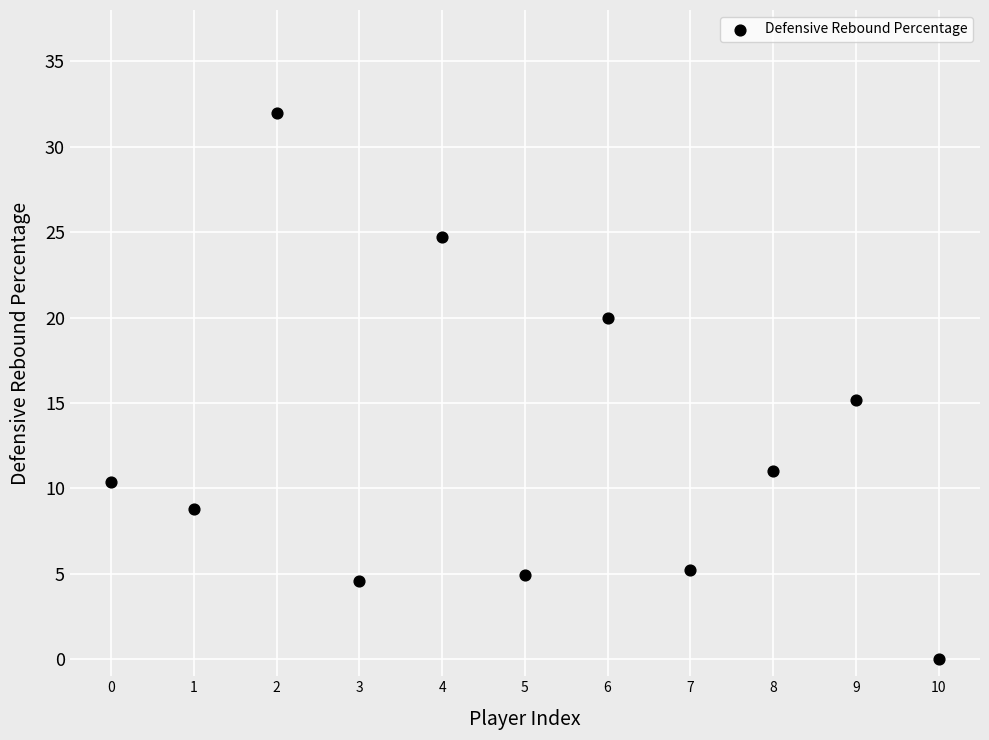

What Y value in the scatter plot is closest to 16?

15.2